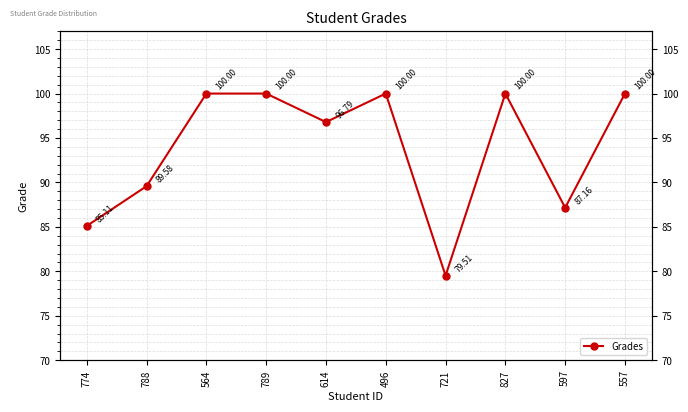

Reading left to right, what are all the values shown in this chart?

774=85.1	788=89.6	564=100.0	789=100.0	614=96.8	496=100.0	721=79.5	827=100.0	597=87.2	557=100.0